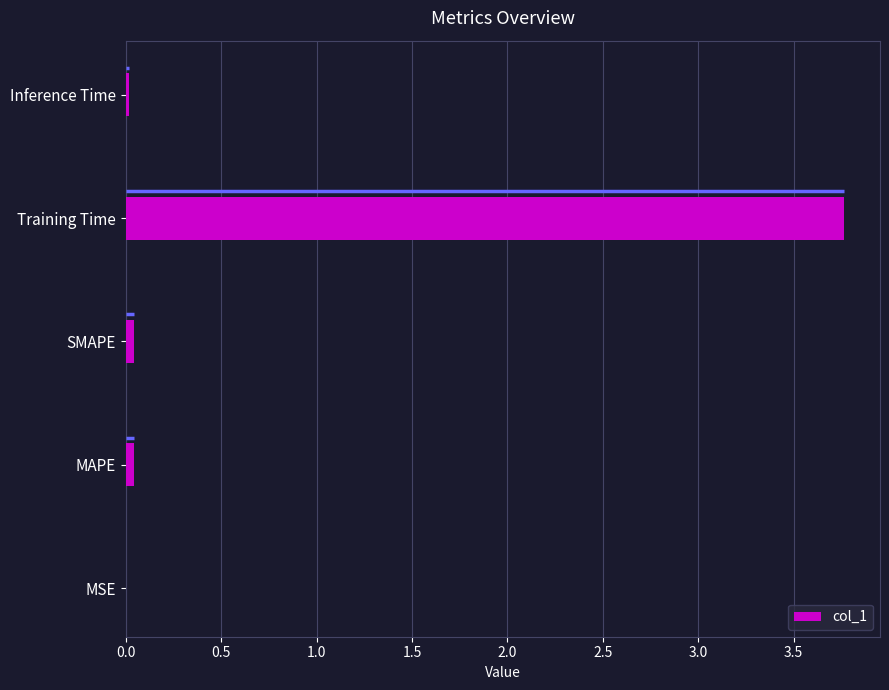

True or false: the data shows 6.4 at Training Time.

False